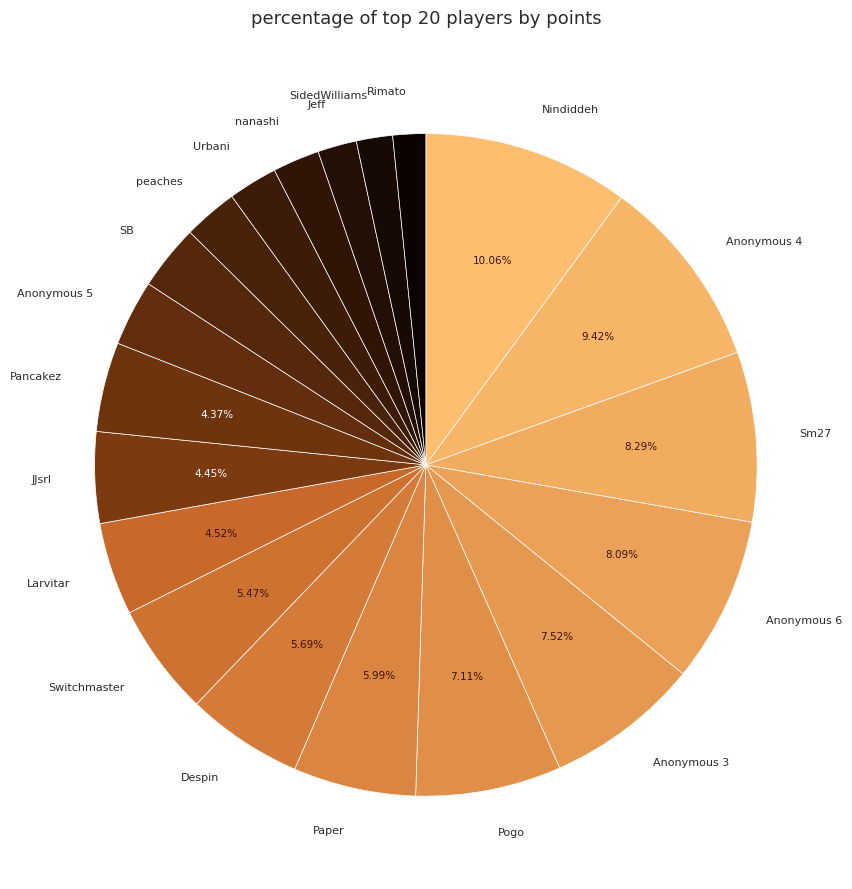

Count the number of slices in the pie.

20